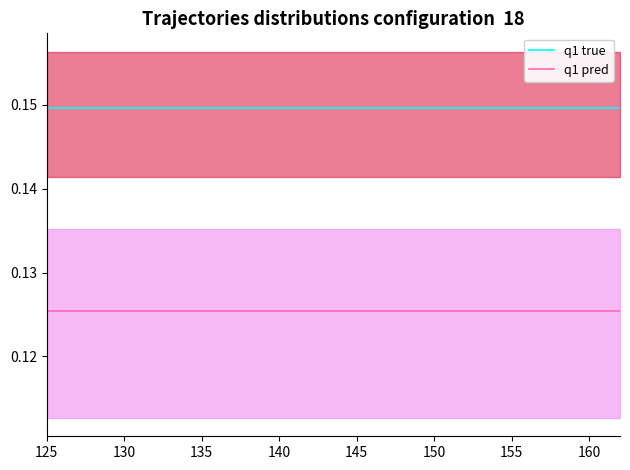

List the series in order of their overall mean, lowest first.

q1 pred, q1 true